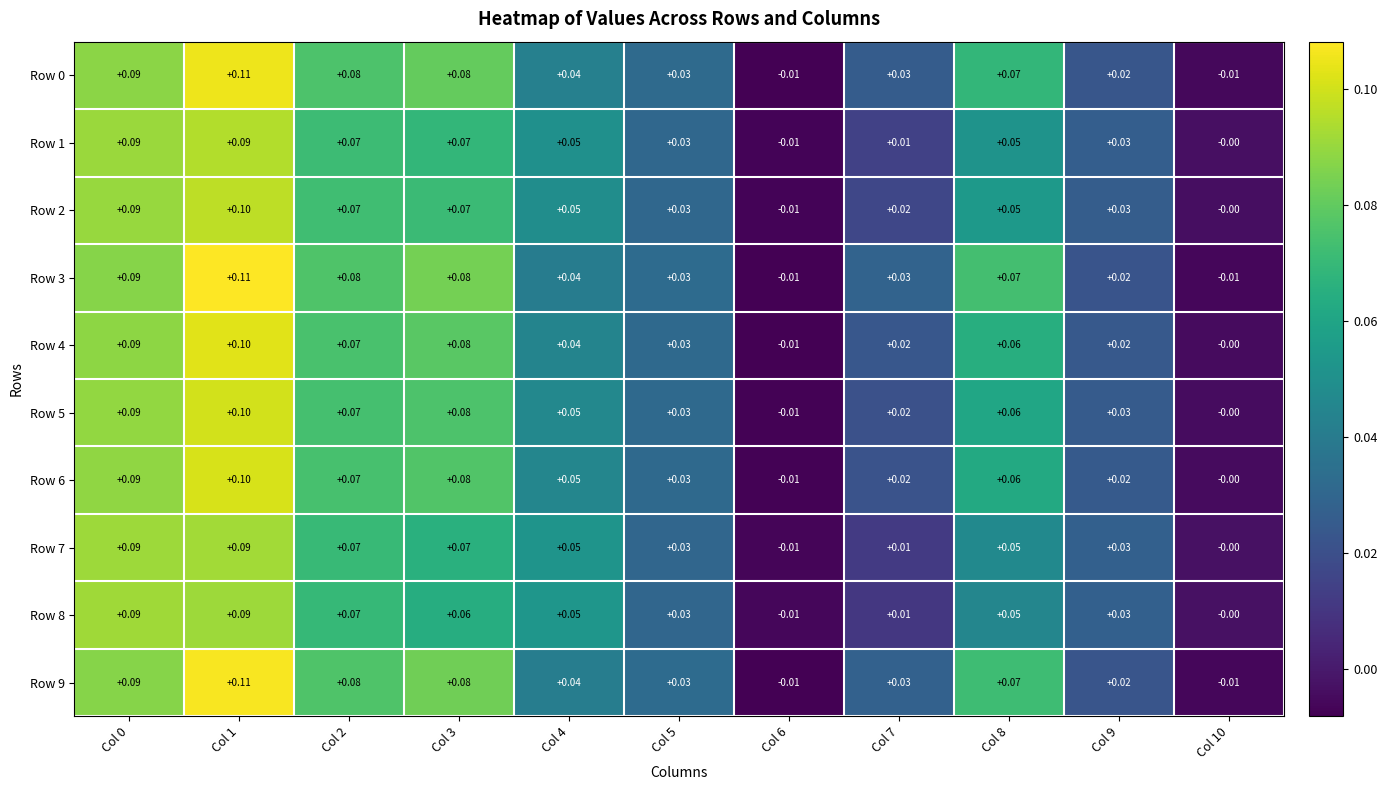

At which category is the sum across all series the highest?

Col 1